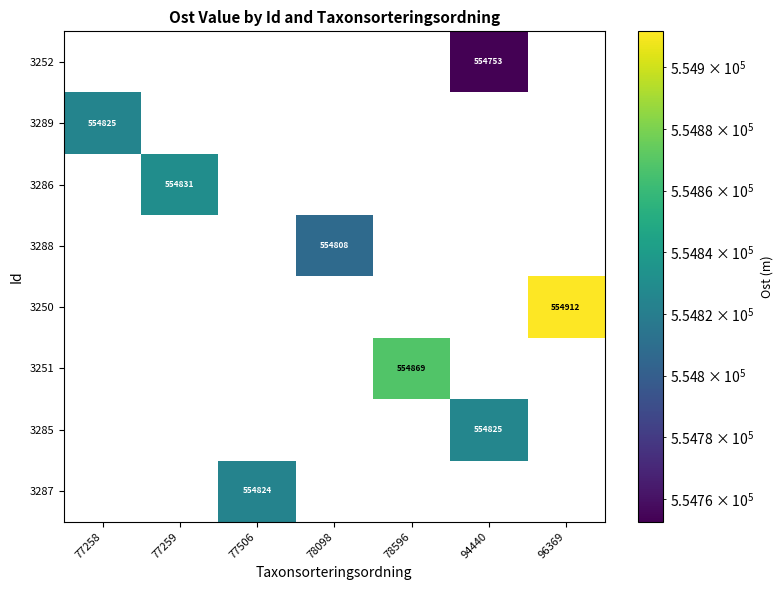

The value of 3252 at 78098 is 0. True or false?

True